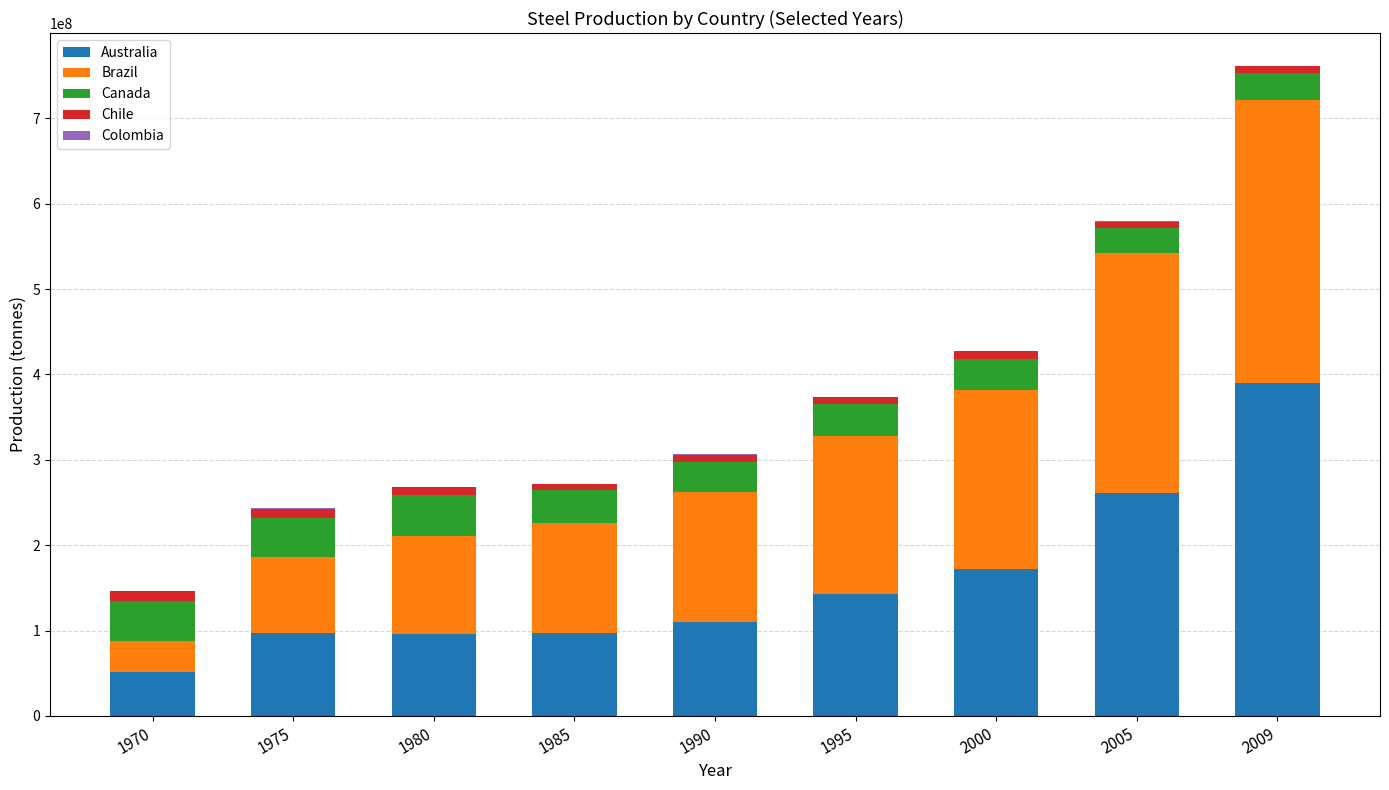

At which category is the sum across all series the highest?

2009